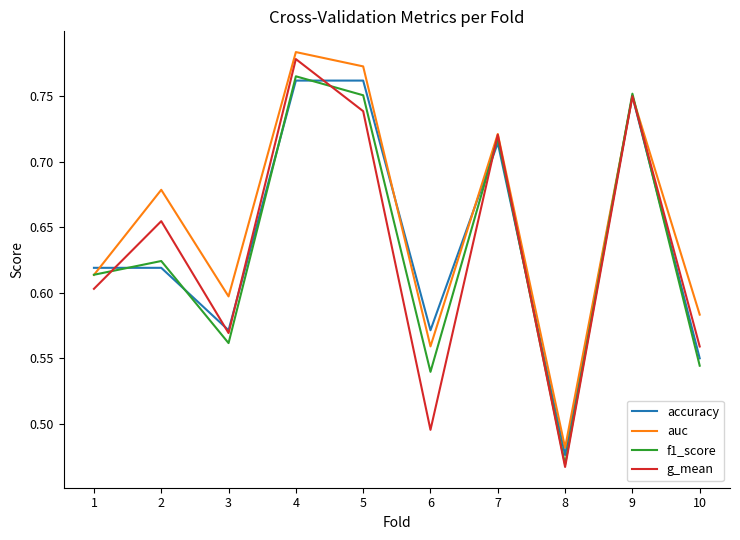

Where is g_mean nearest to the value 0?

8